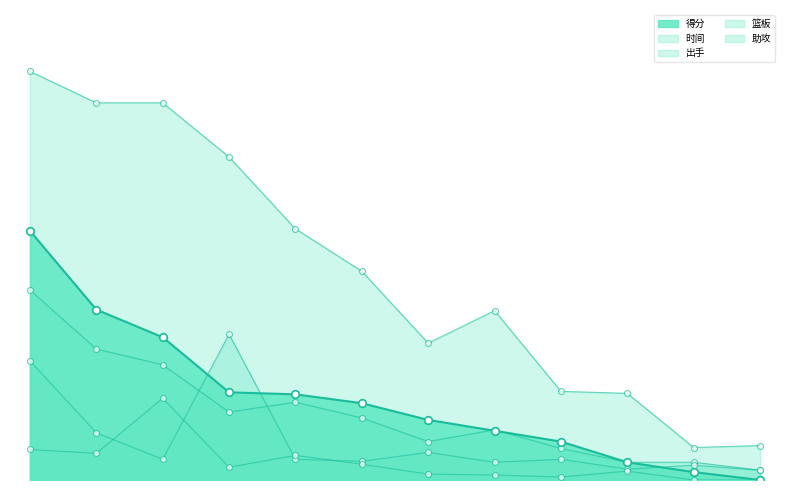

What are all the series names shown in the legend?

得分, 时间, 出手, 篮板, 助攻